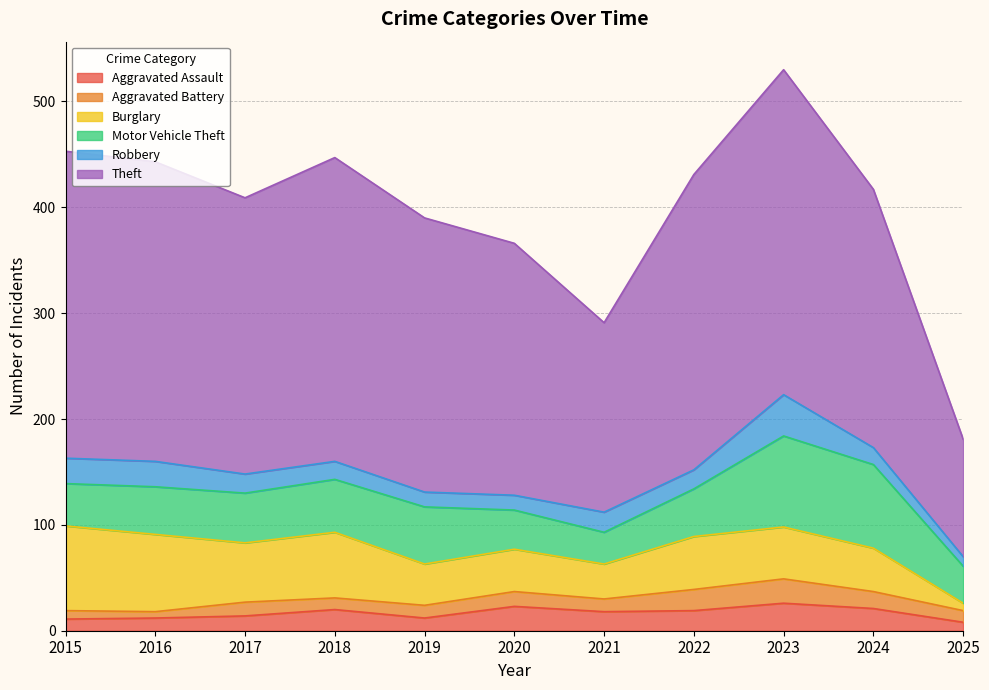

True or false: Aggravated Assault and Motor Vehicle Theft cross at least once.

False